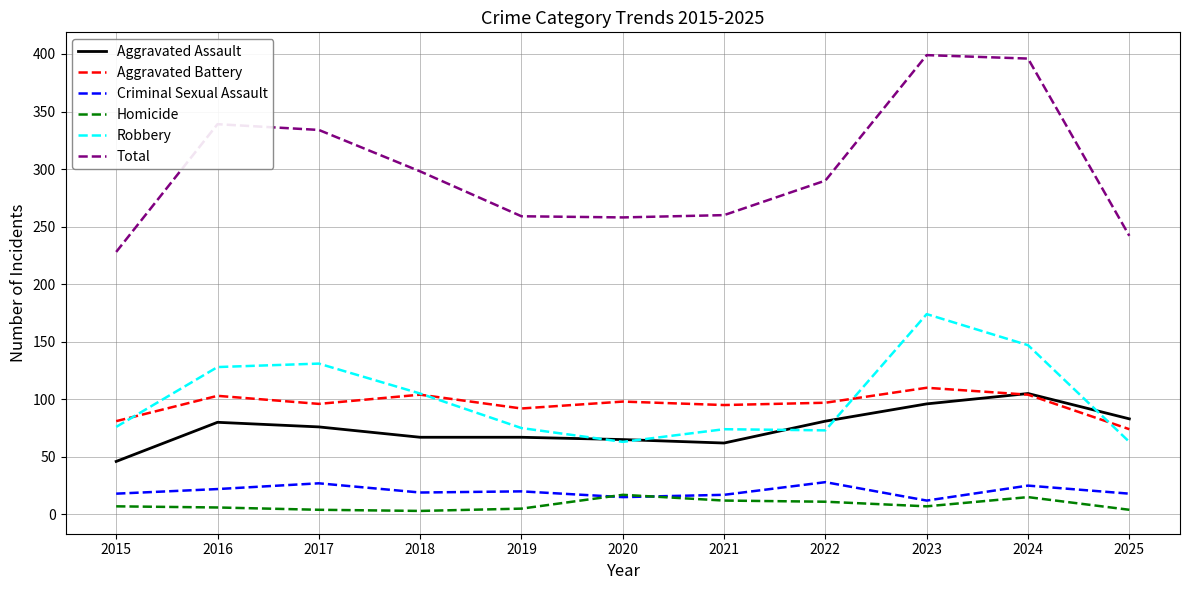

Which series has the widest spread of values?

Total